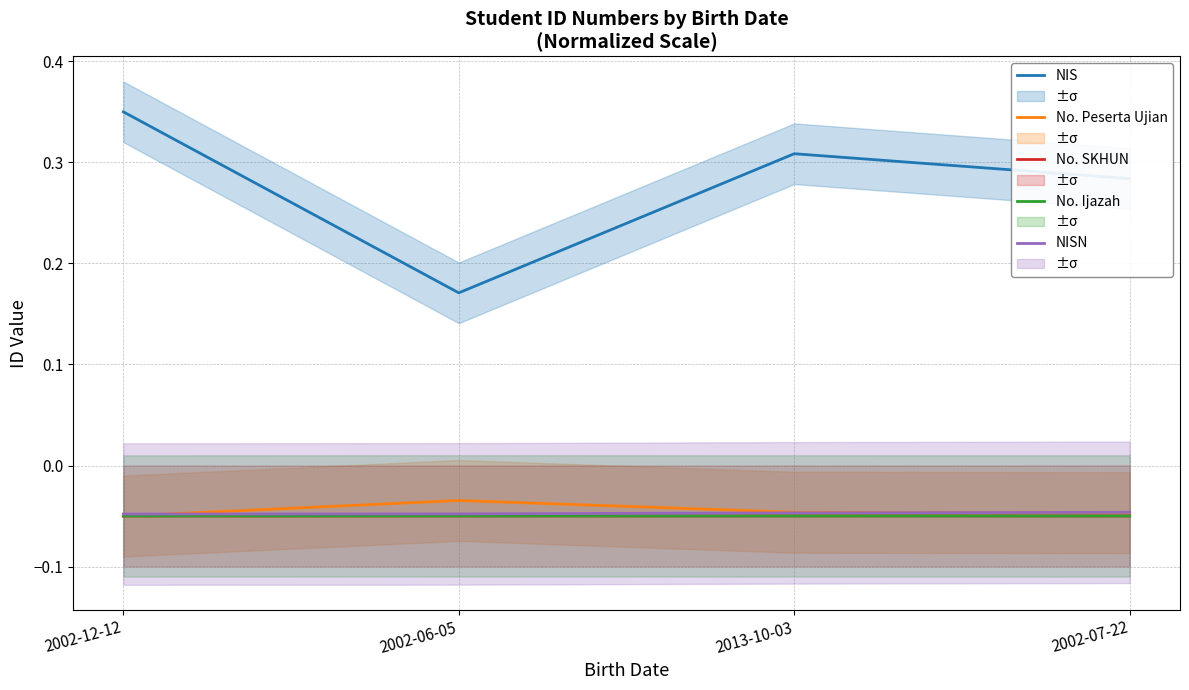

True or false: No. SKHUN and NISN intersect in this chart.

False